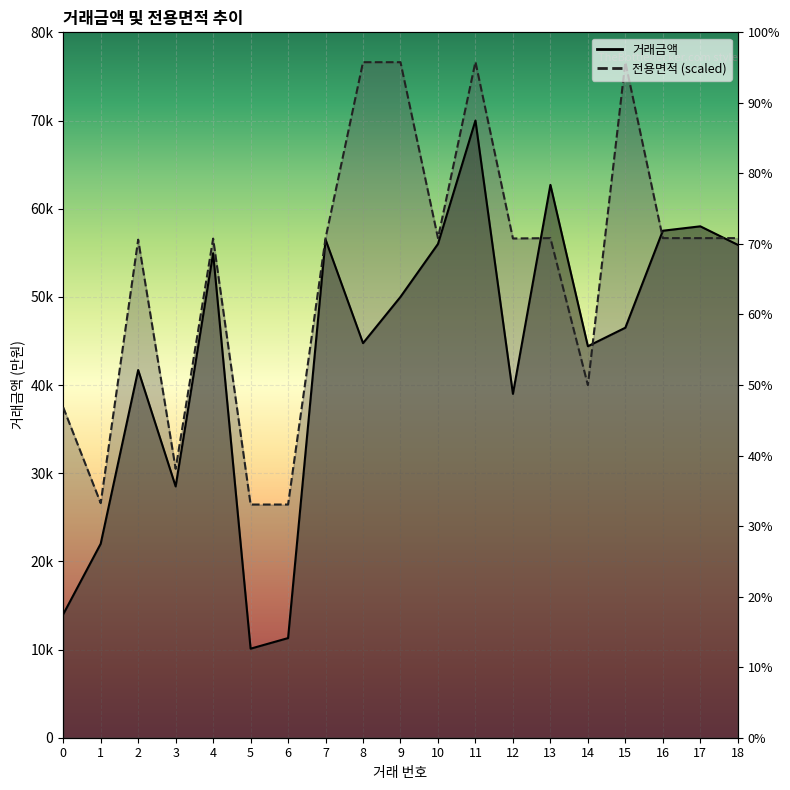

Between 2 and 5, which series saw the biggest shift?

거래금액